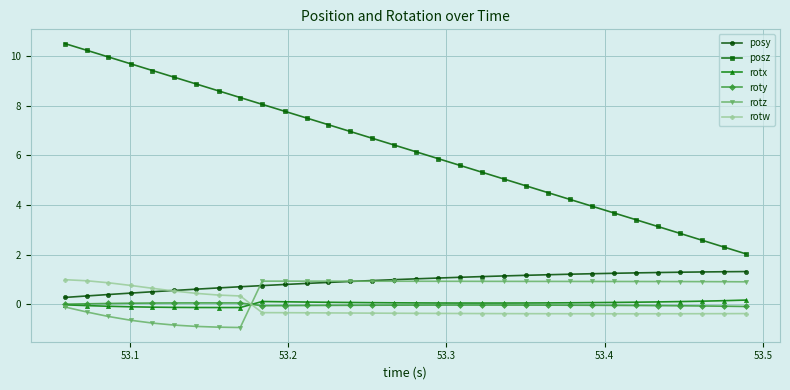

Which series has the widest spread of values?

posz